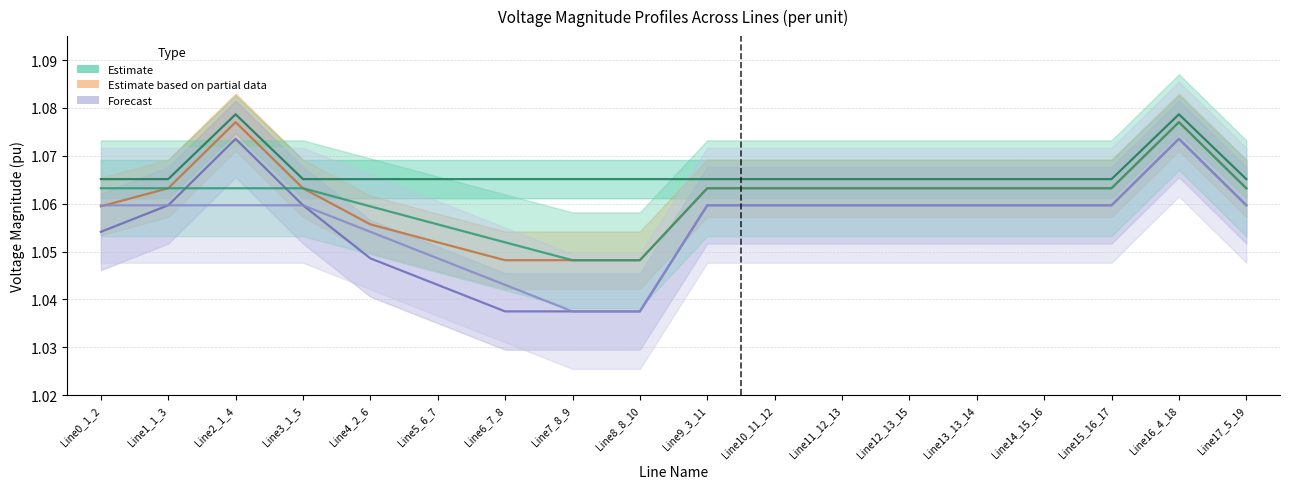

In pf_vm_b_from_pu, how many points are lower than both neighbors (excluding endpoints)?

1